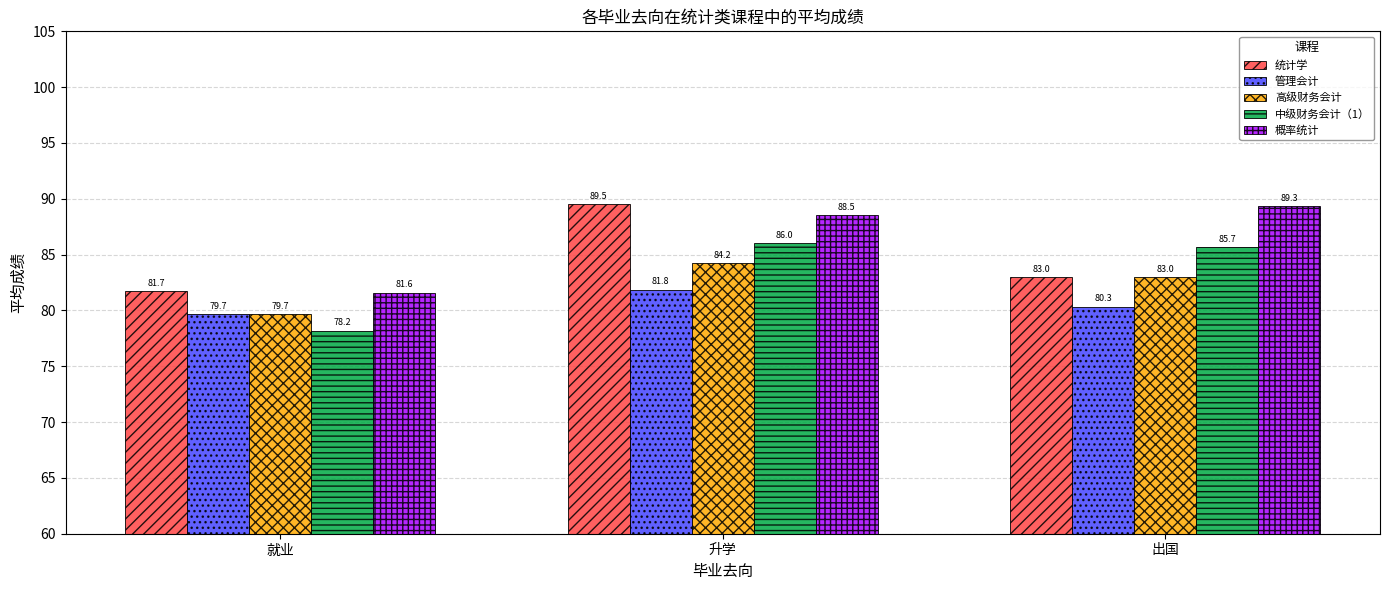

How many values in the 概率统计 series are below 88?

1